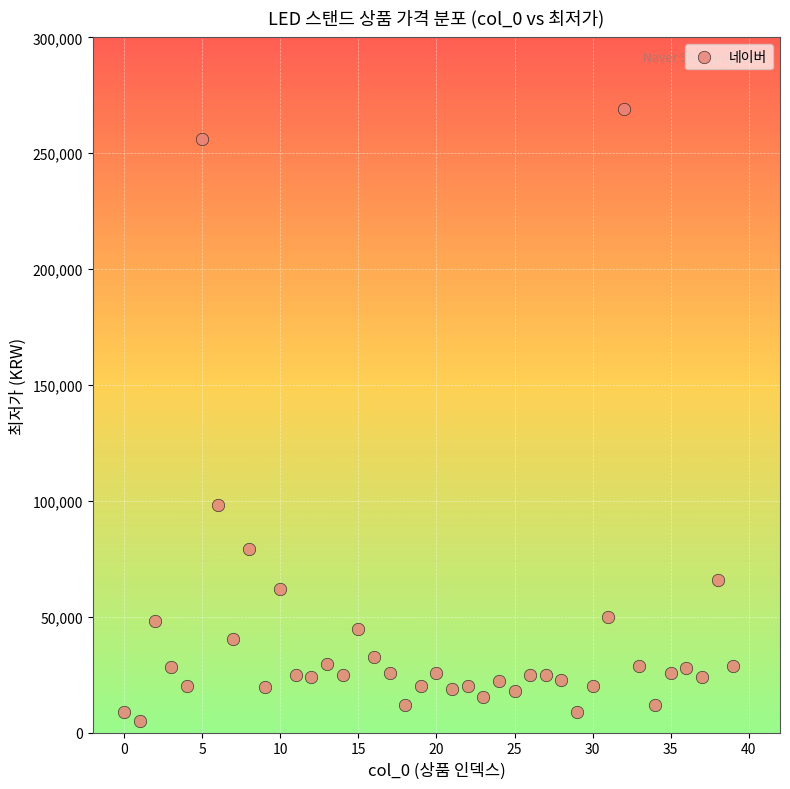

What is the range of Y values (max minus min)?

264100